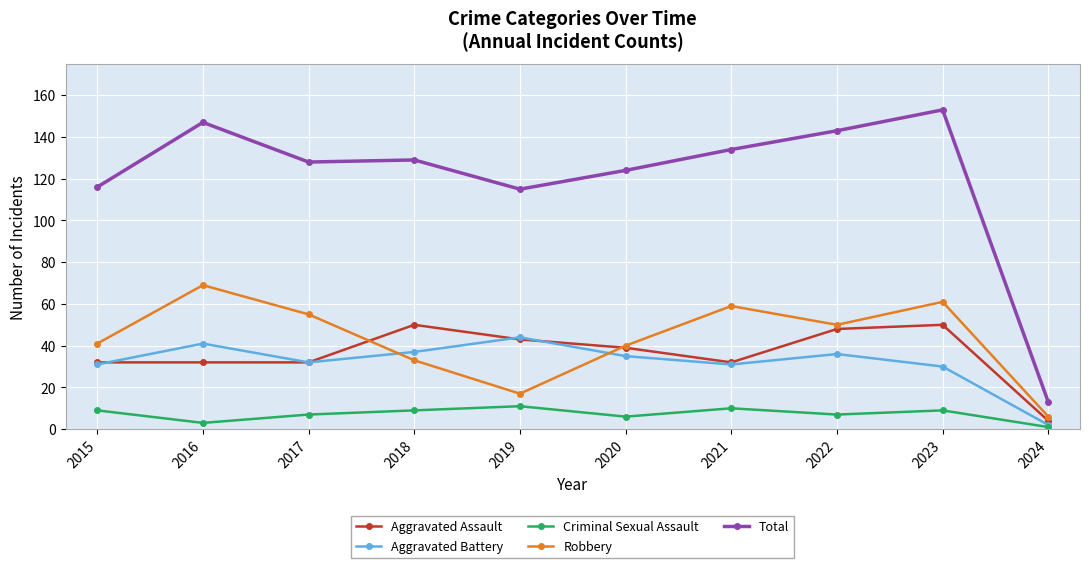

Which series has the largest range (max minus min)?

Total